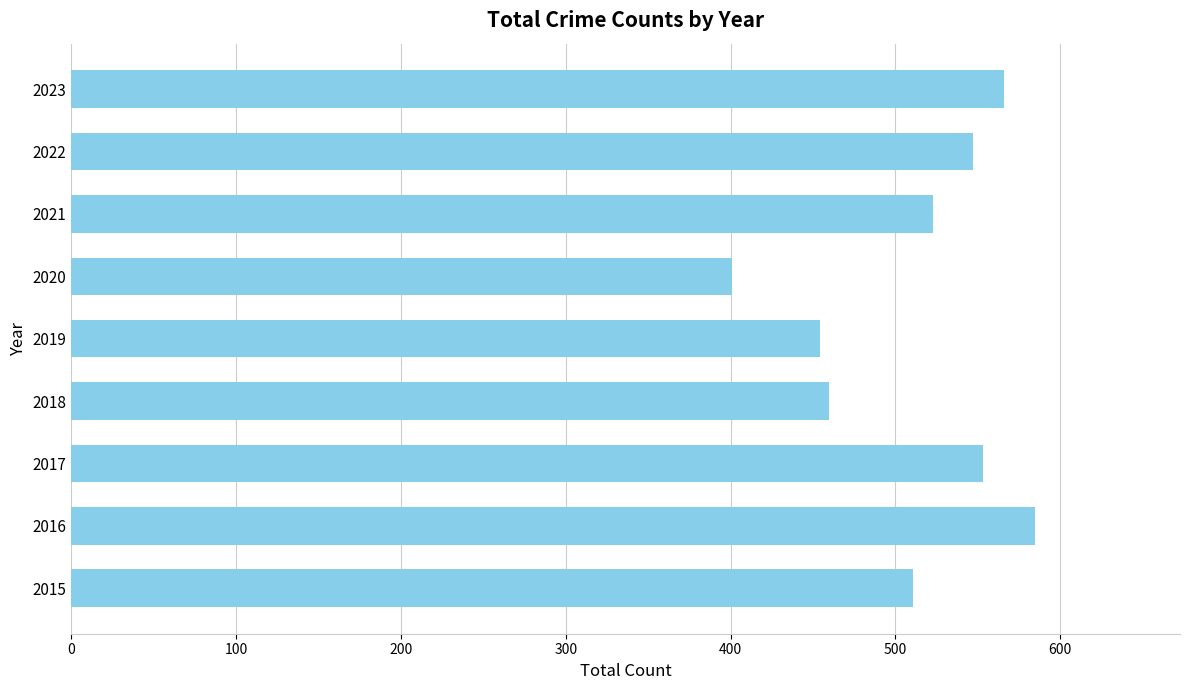

List the labels in order of value, largest first.

2016, 2023, 2017, 2022, 2021, 2015, 2018, 2019, 2020